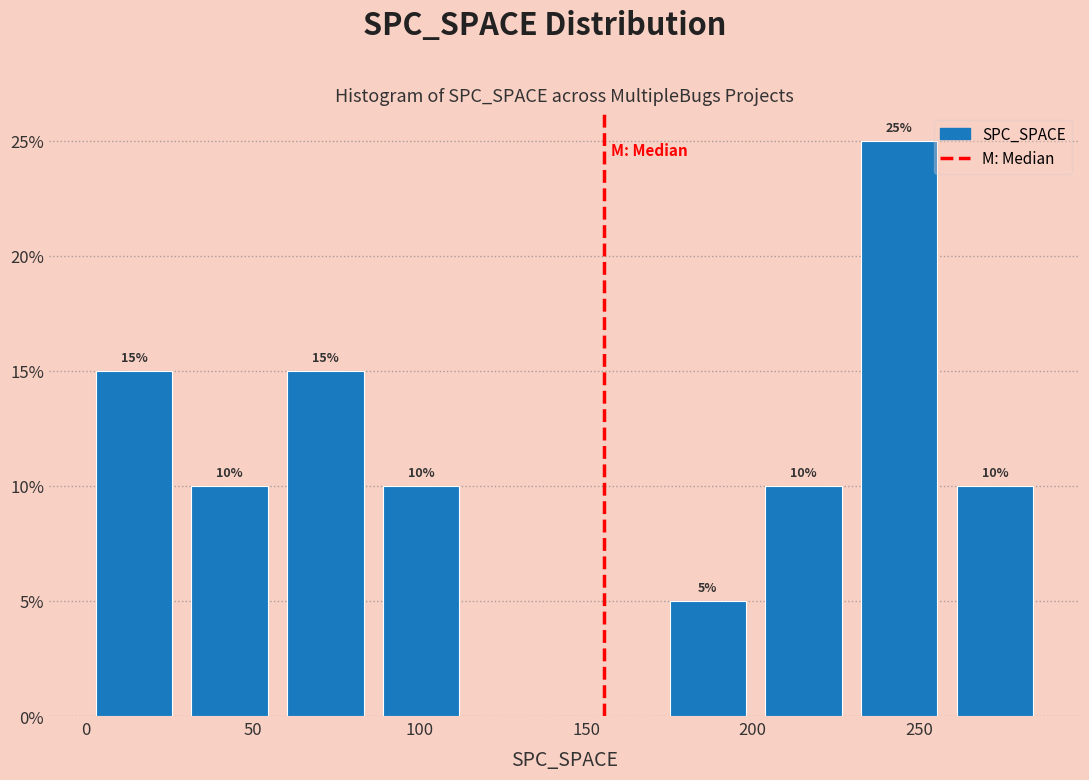

Which range on the x-axis has the tallest bar?

230 to 260